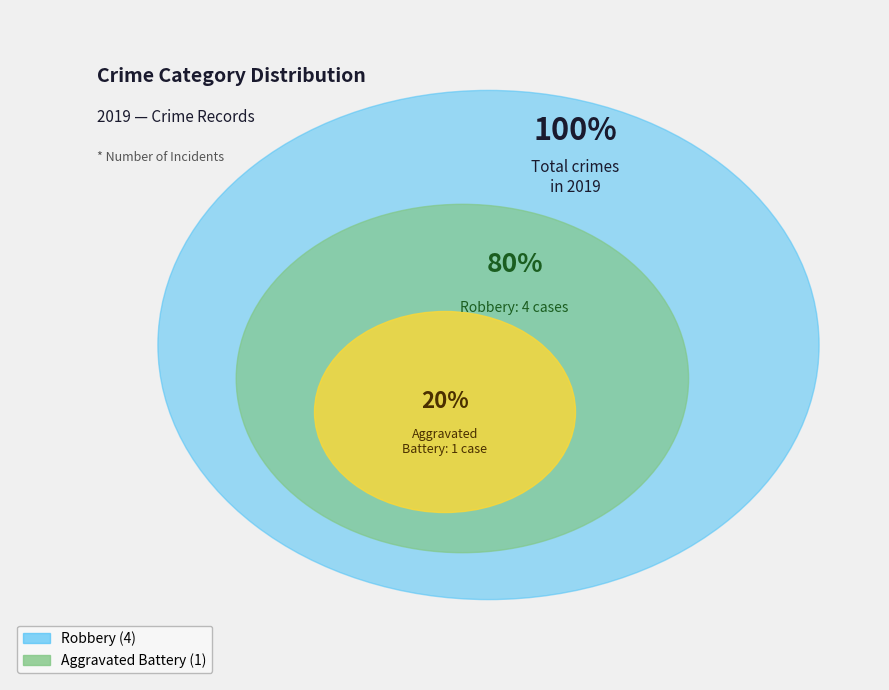

Is the sum of Robbery and Aggravated Battery greater than half?

Yes